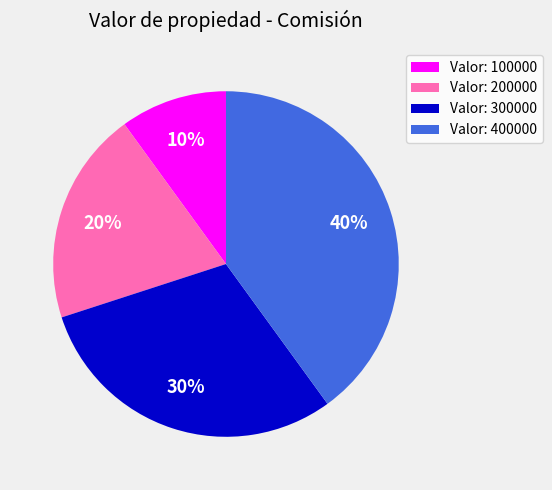

To the nearest percent, what percentage of the pie is Valor: 100000?

10%